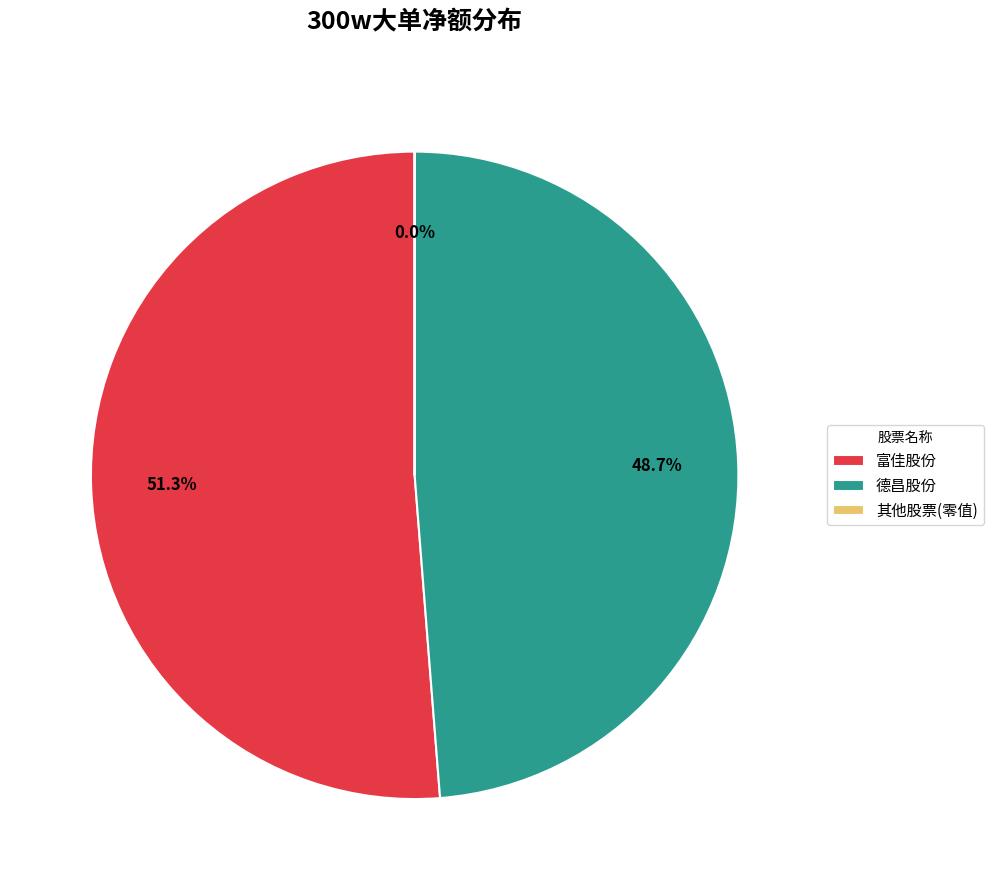

Which has a higher value, 富佳股份 or 德昌股份?

富佳股份